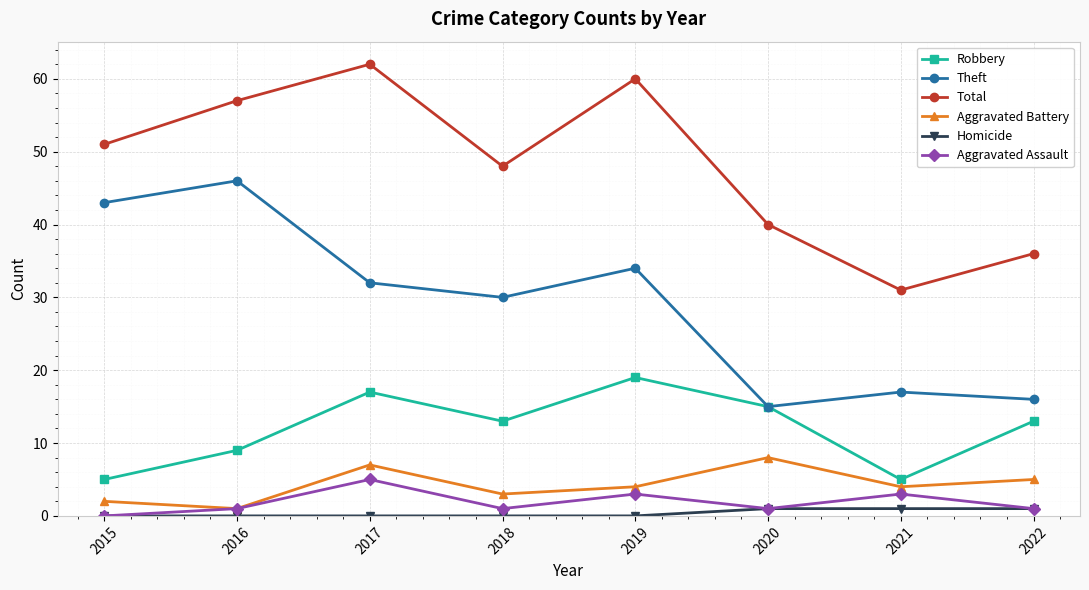

What is the sum of the Homicide values at 2016 and 2022?

1